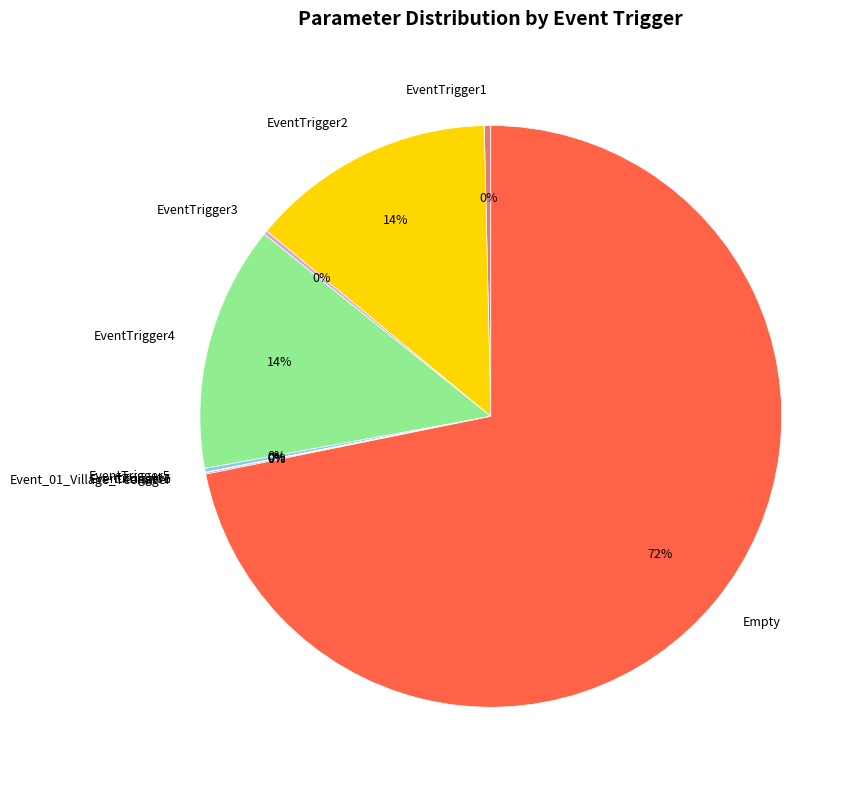

True or false: EventTrigger2 accounts for 14% of the total.

True